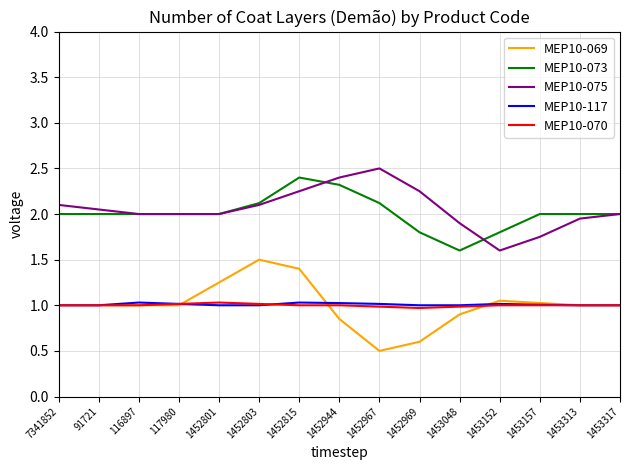

True or false: MEP10-069 and MEP10-075 intersect in this chart.

False